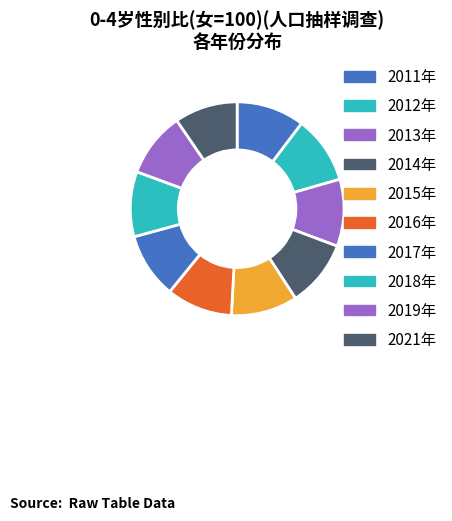

What percentage is the 2018年 slice, to the nearest percent?

10%